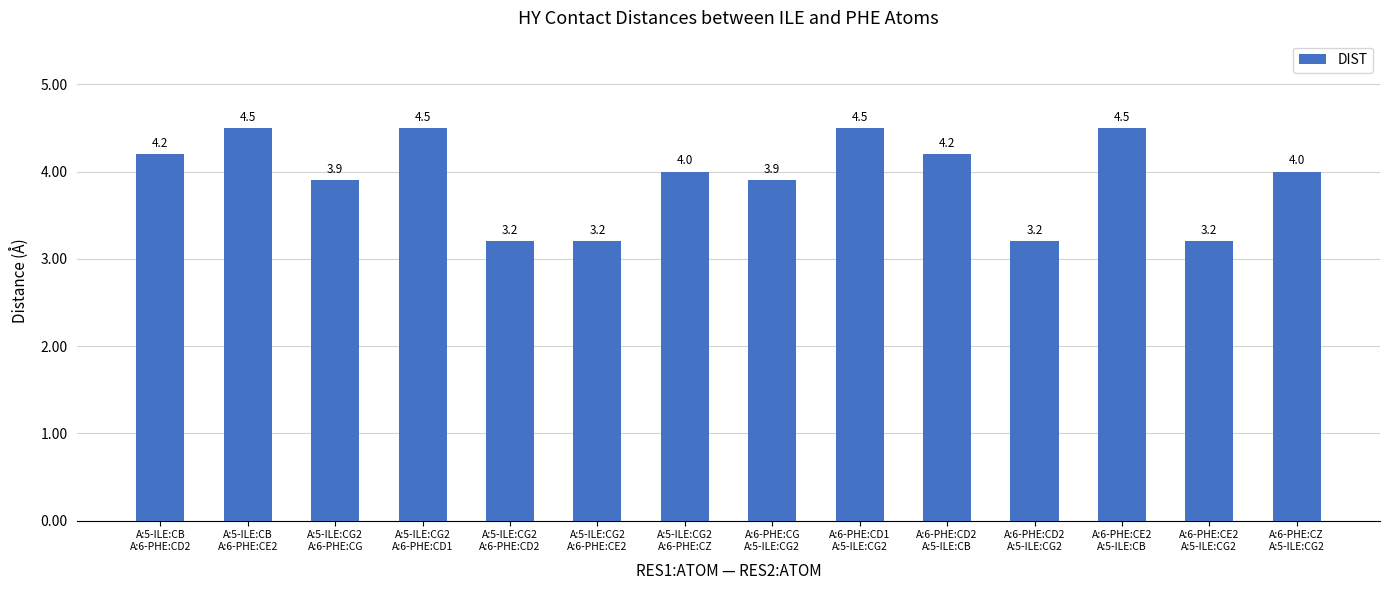

What is the greatest value displayed?

4.5